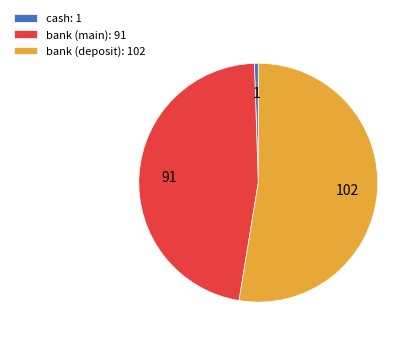

Does bank (main): 91 represent more than half of the total?

No